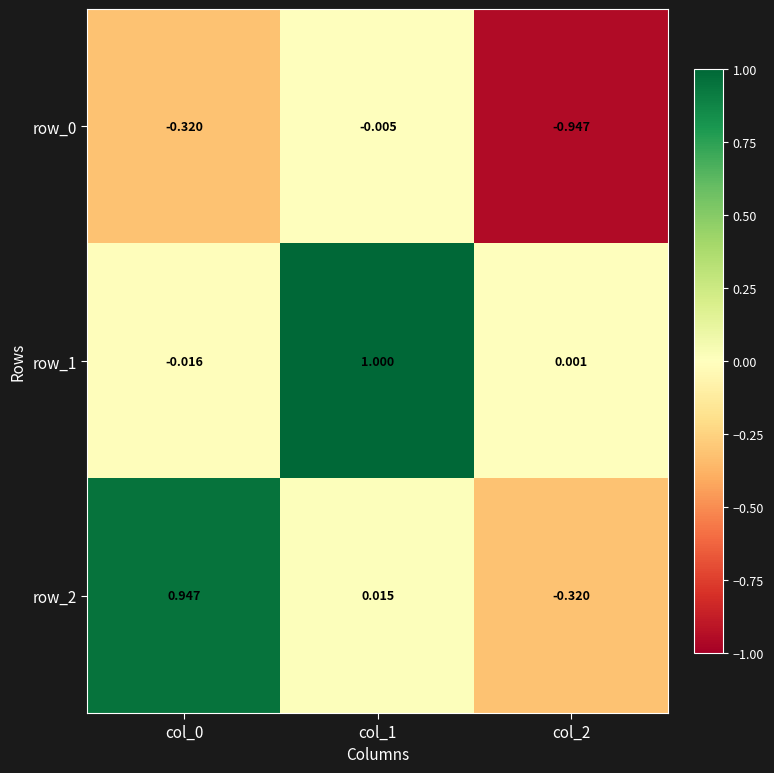

Count the number of data series in this chart.

3